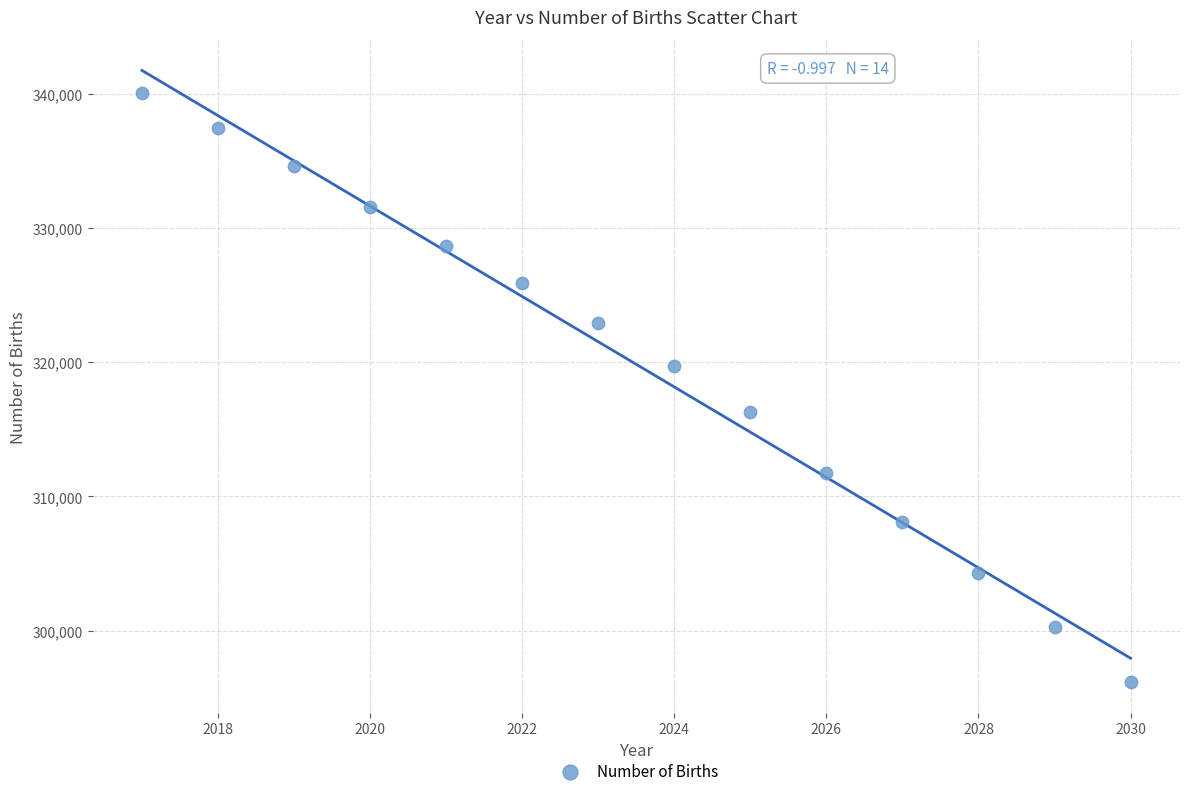

What is the range of X values (max minus min)?

13.0